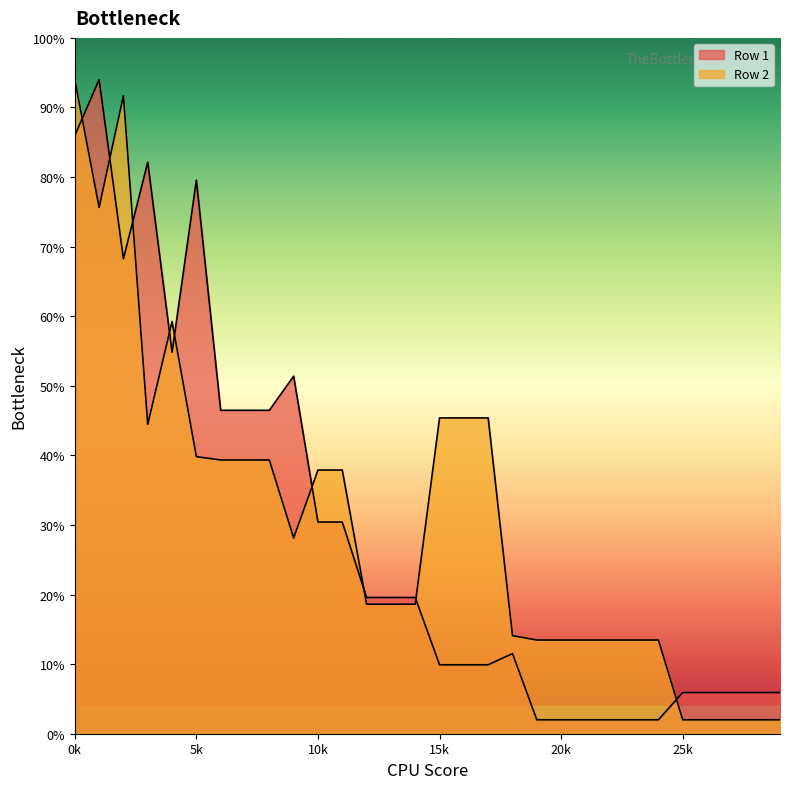

At which category does the chart reach its minimum across all series?

19